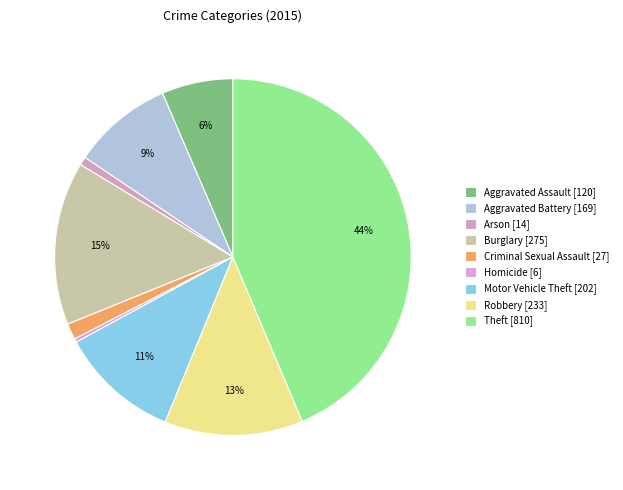

How many segments does this pie chart have?

9